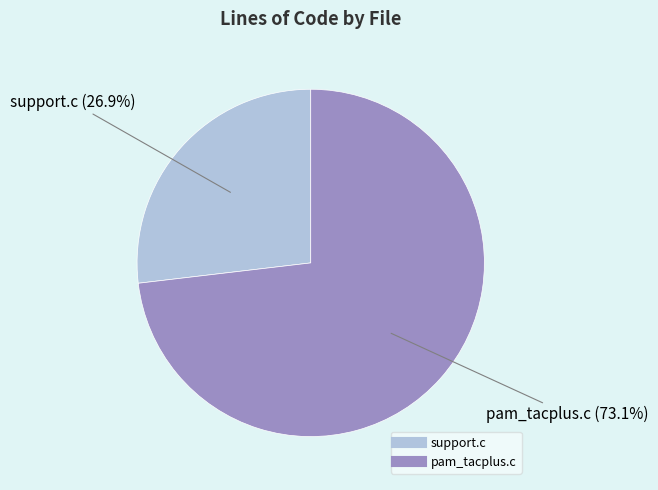

Count the number of slices in the pie.

2